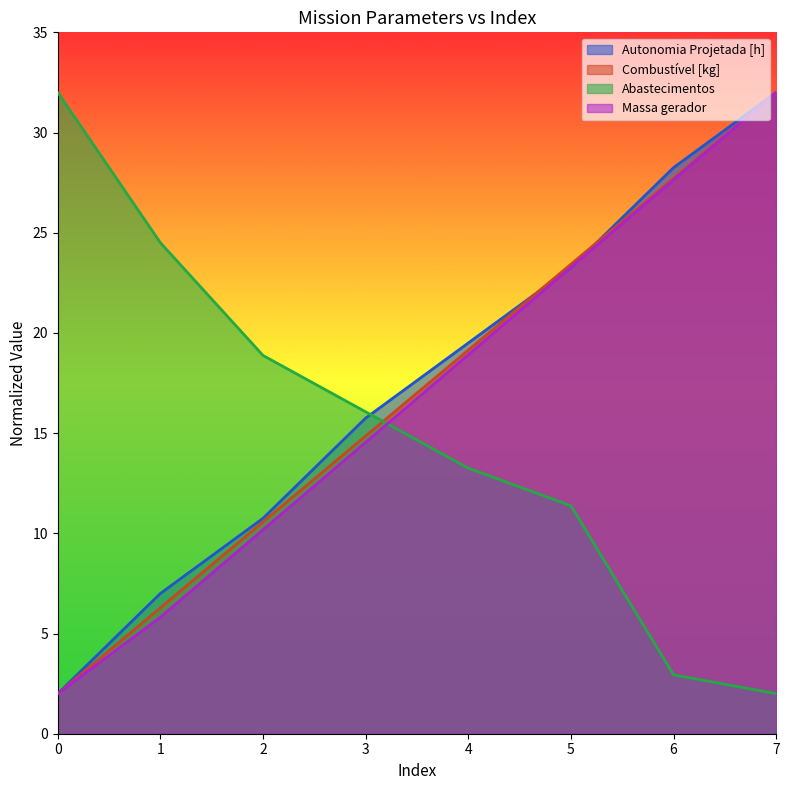

At which category is the sum across all series the highest?

7